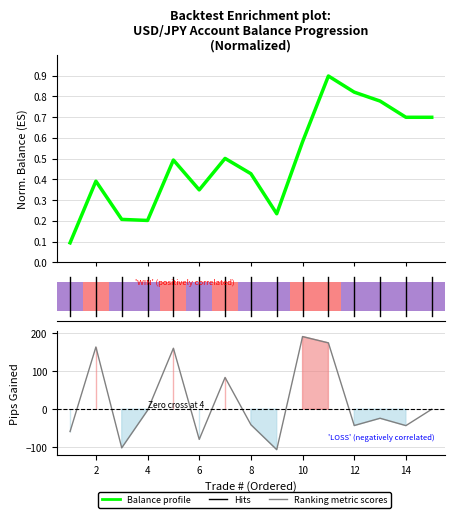

What is the maximum value shown in the chart?

191.0